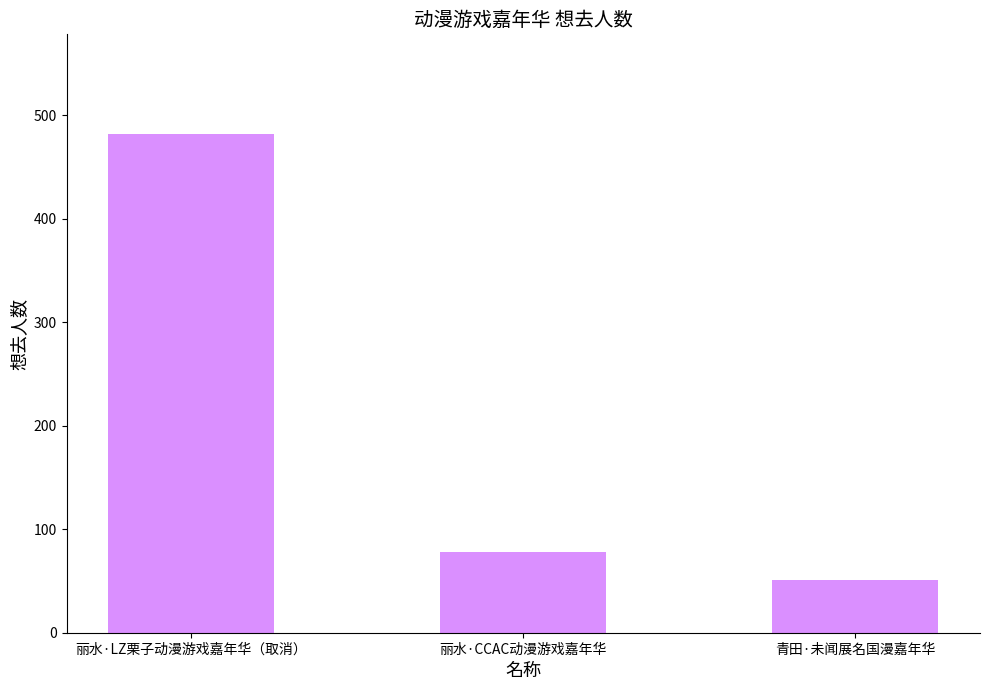

Rank the categories by value from lowest to highest.

青田·未闻展名国漫嘉年华, 丽水·CCAC动漫游戏嘉年华, 丽水·LZ栗子动漫游戏嘉年华（取消）